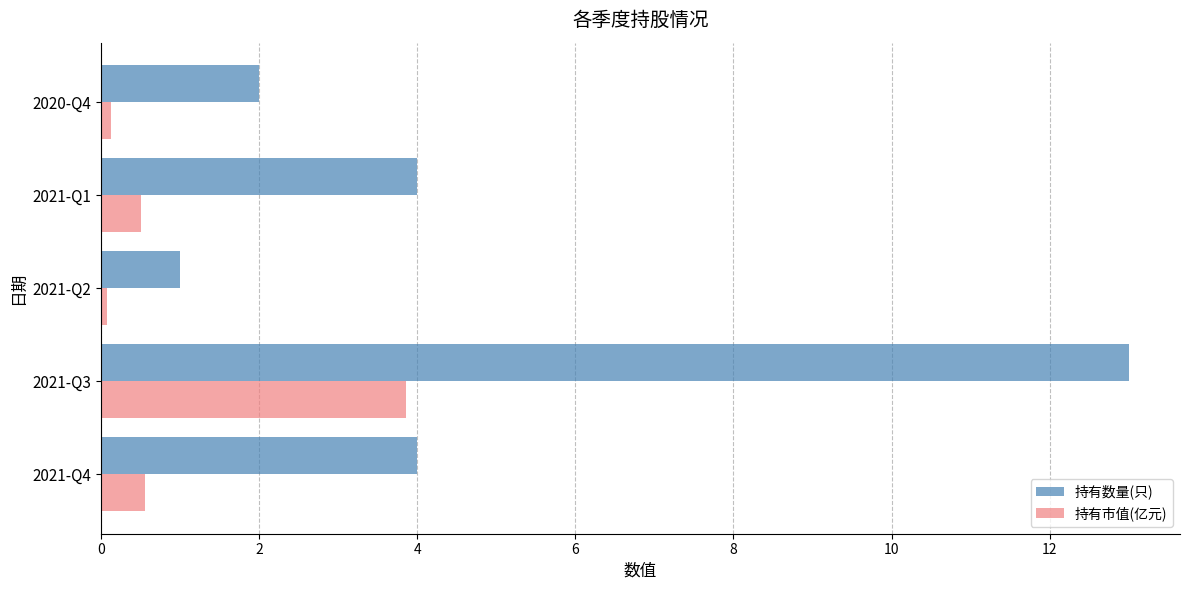

What is the highest value of the 持有市值(亿元) series?

3.9